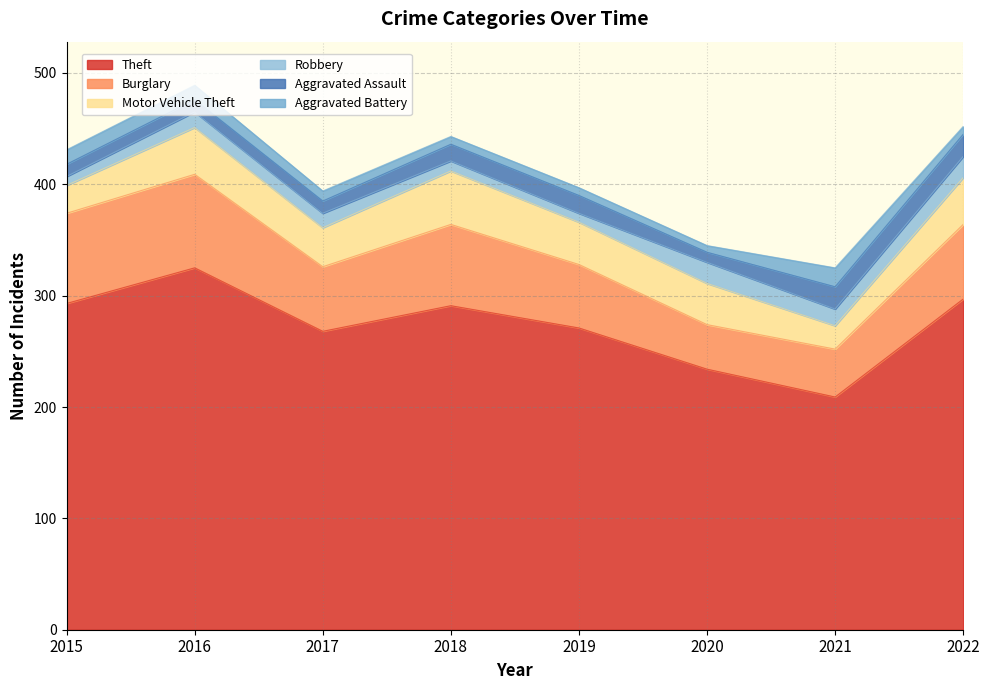

What is the spread (max minus min) of values at 2017?

259